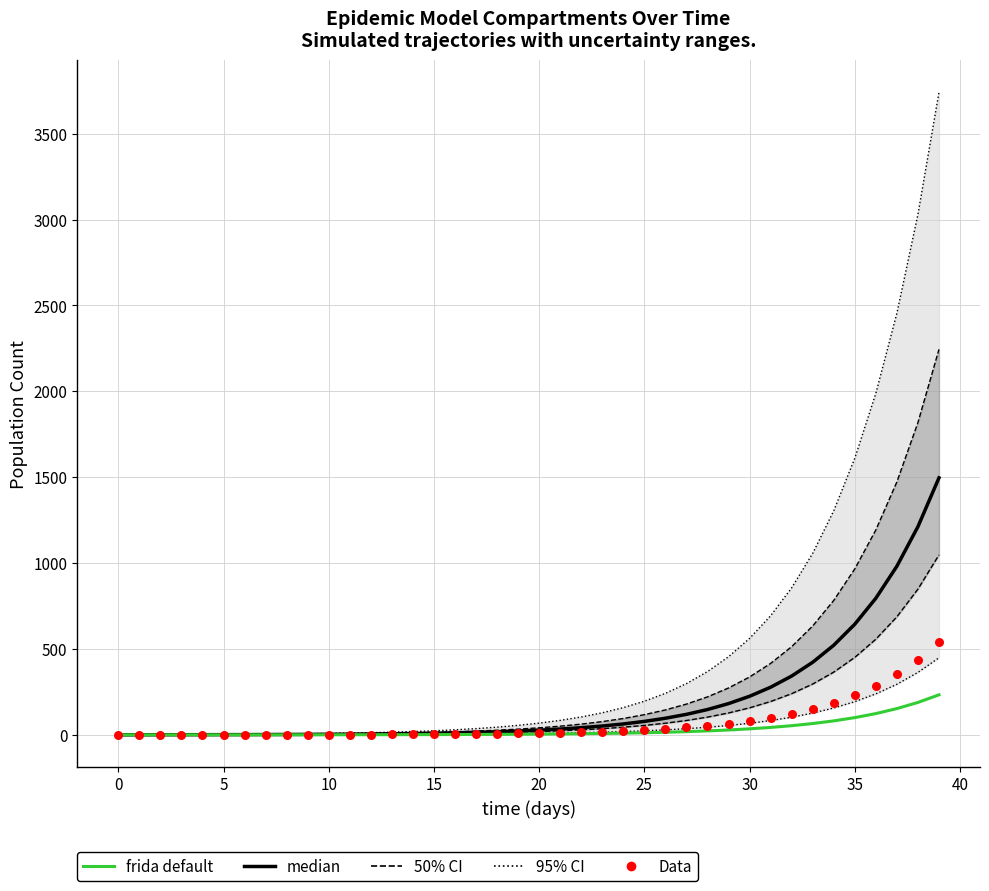

At which category is the sum across all series the highest?

39